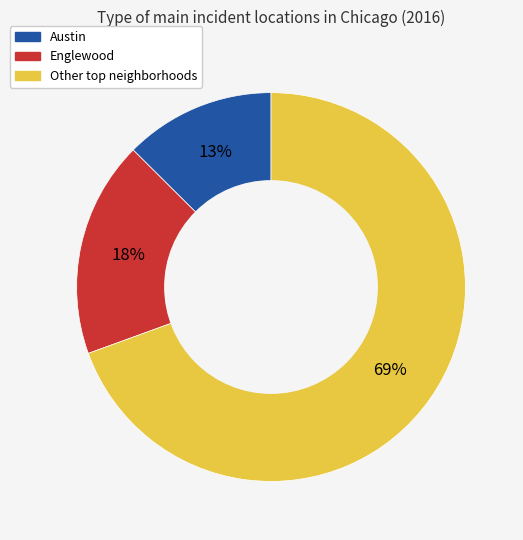

Is there any slice that represents more than half of the pie?

Yes